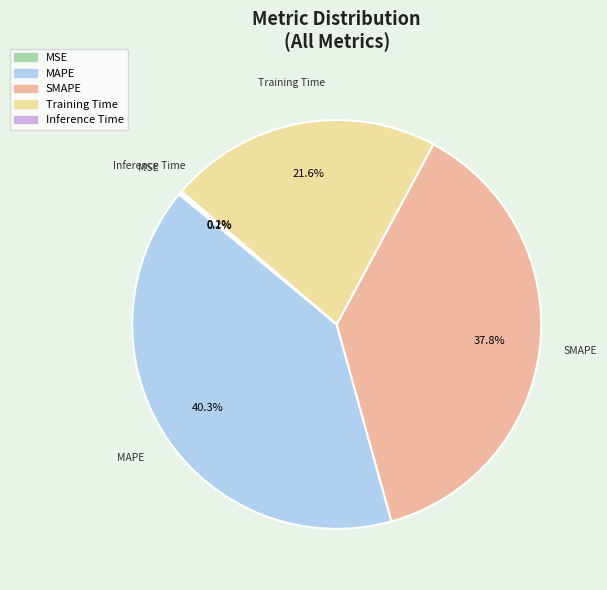

To the nearest percent, what percentage of the pie is MAPE?

40%